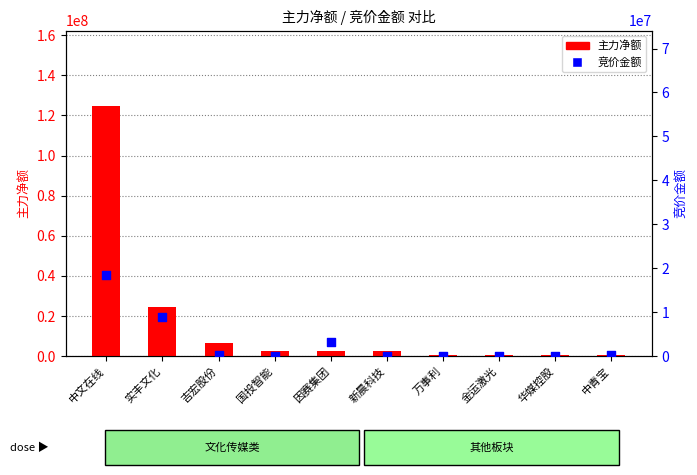

Which series reaches the maximum Y coordinate?

主力净额